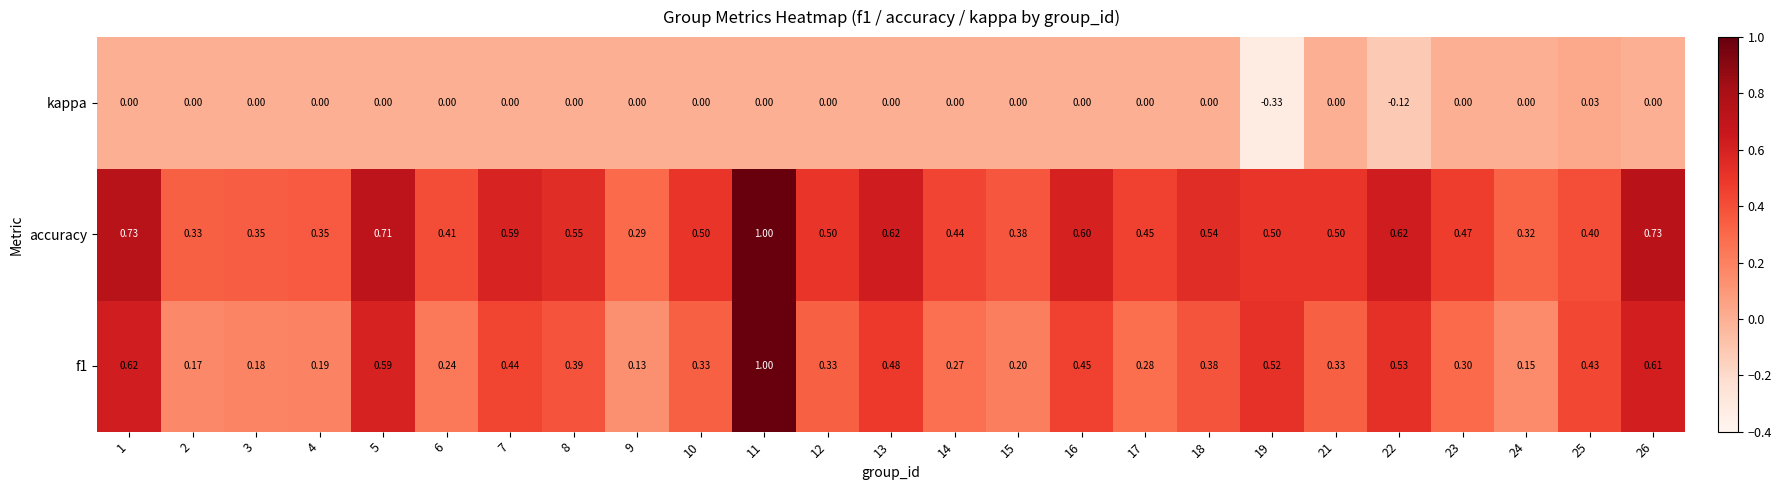

Which series has the largest total across all categories?

accuracy